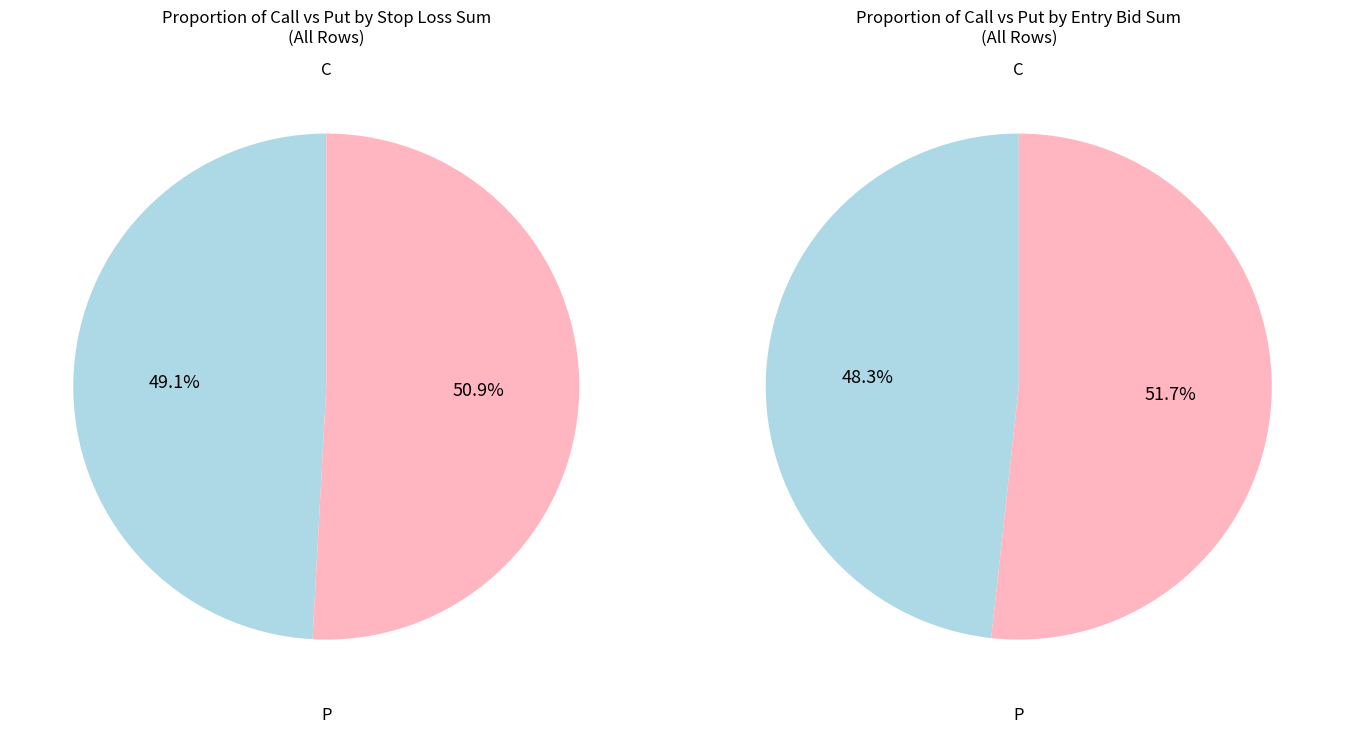

Does C account for over 50% of the chart?

No